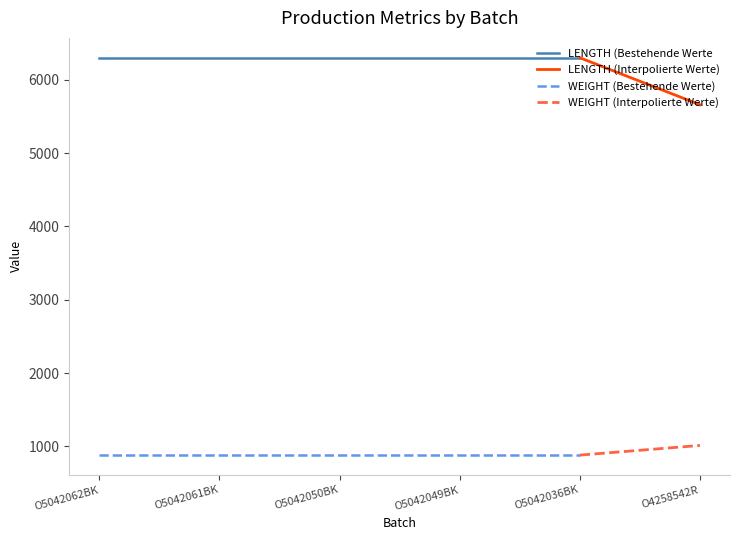

What is the highest value of the WEIGHT (Bestehende Werte) series?

880